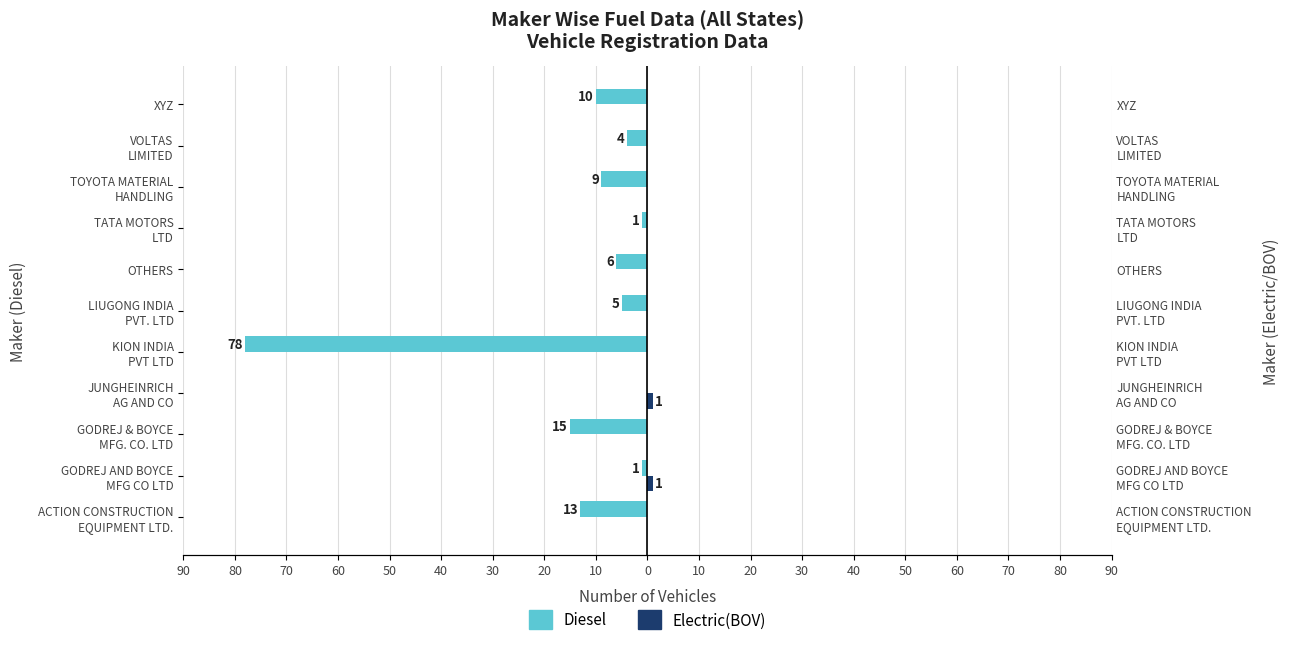

Which series has the largest range (max minus min)?

Diesel